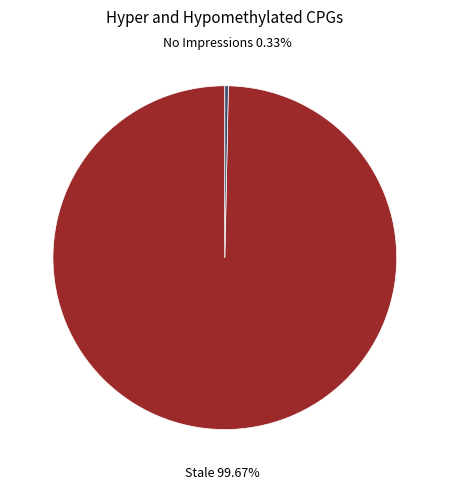

Which category has the smallest portion of the pie?

No Impressions